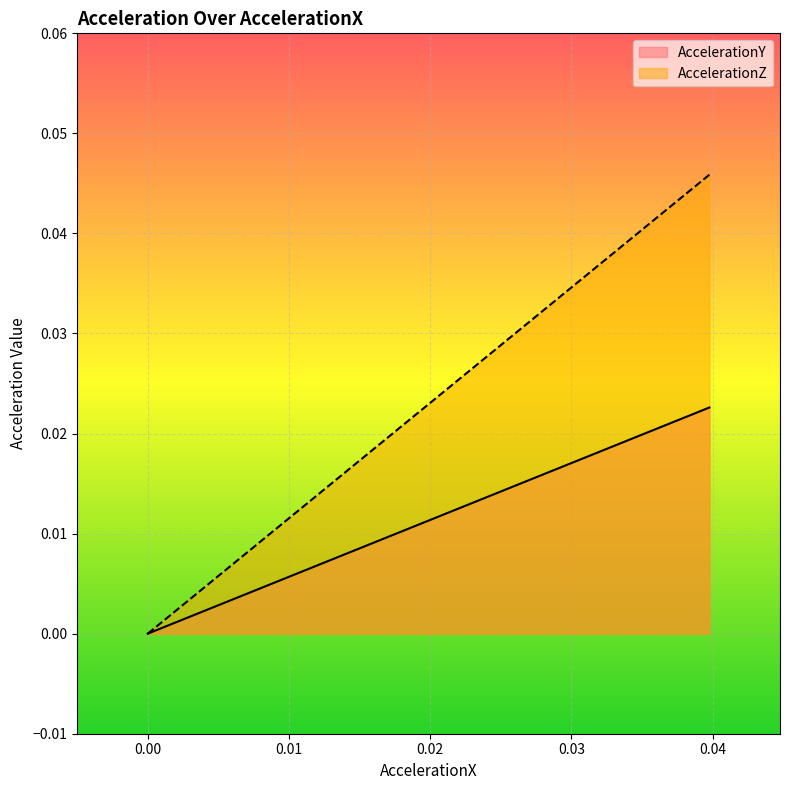

At 0.00, list the series in order from largest to smallest.

AccelerationY, AccelerationZ